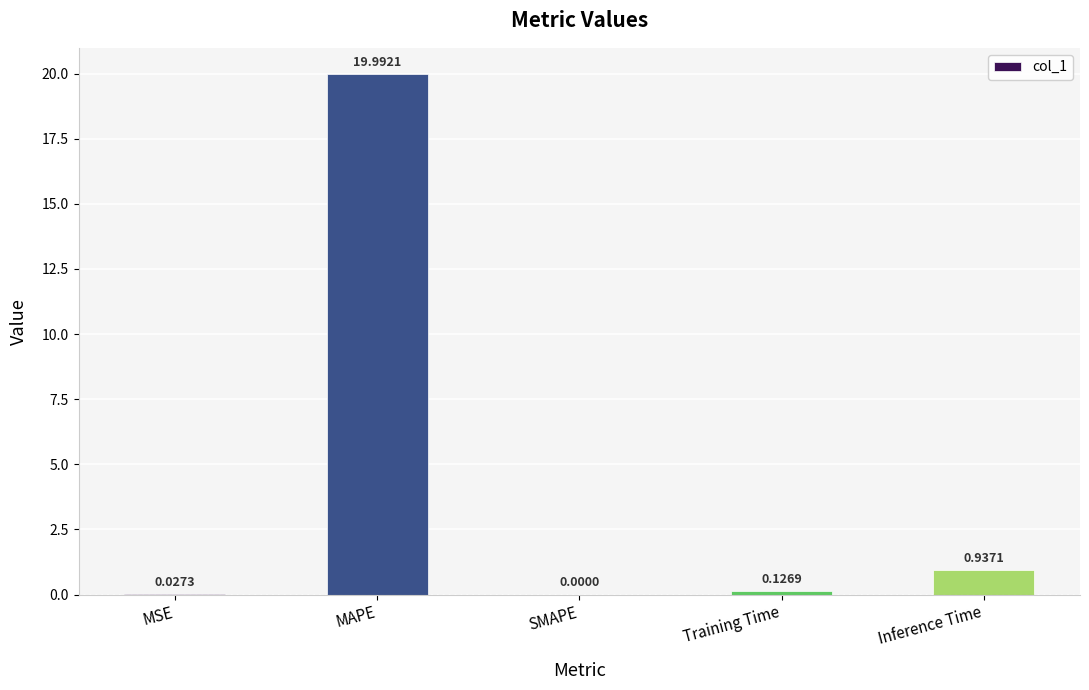

What is the sum of all values?

21.1